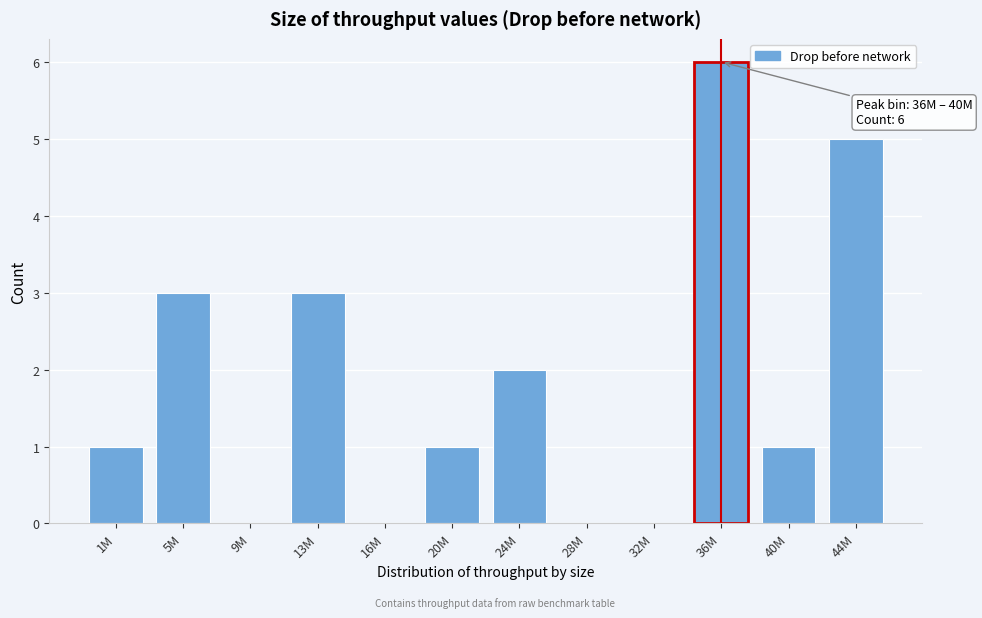

Reading left to right, list all the values displayed in this chart.

1M=1	5M=3	9M=0	13M=3	16M=0	20M=1	24M=2	28M=0	32M=0	36M=6	40M=1	44M=5